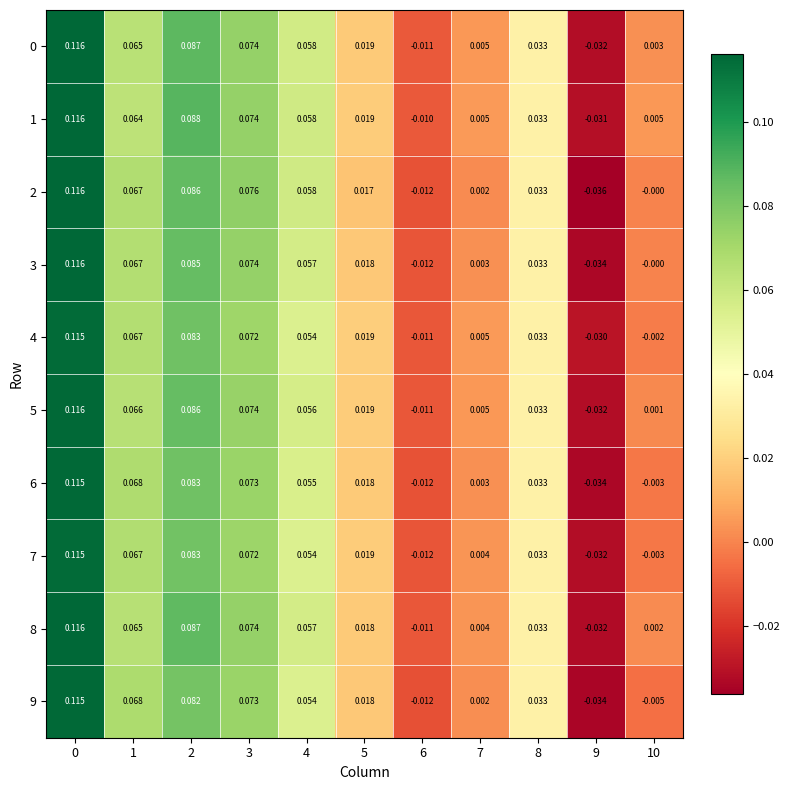

Is the value of 5 at 7 greater than the value of 6 at 3?

No